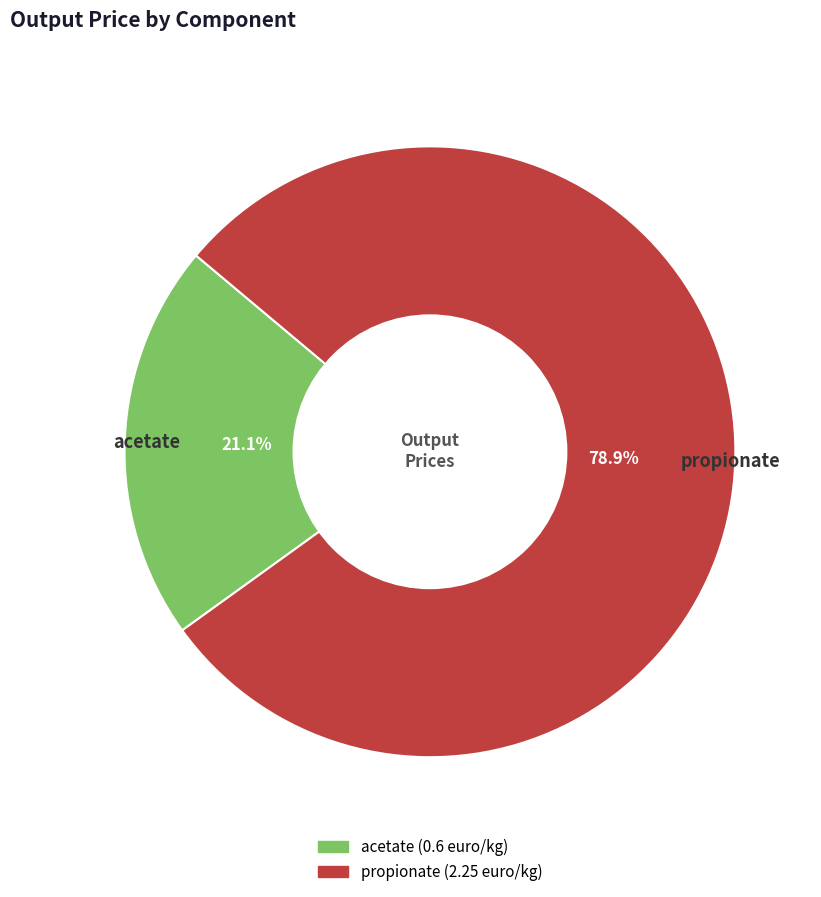

To the nearest percent, what portion does propionate represent?

79%